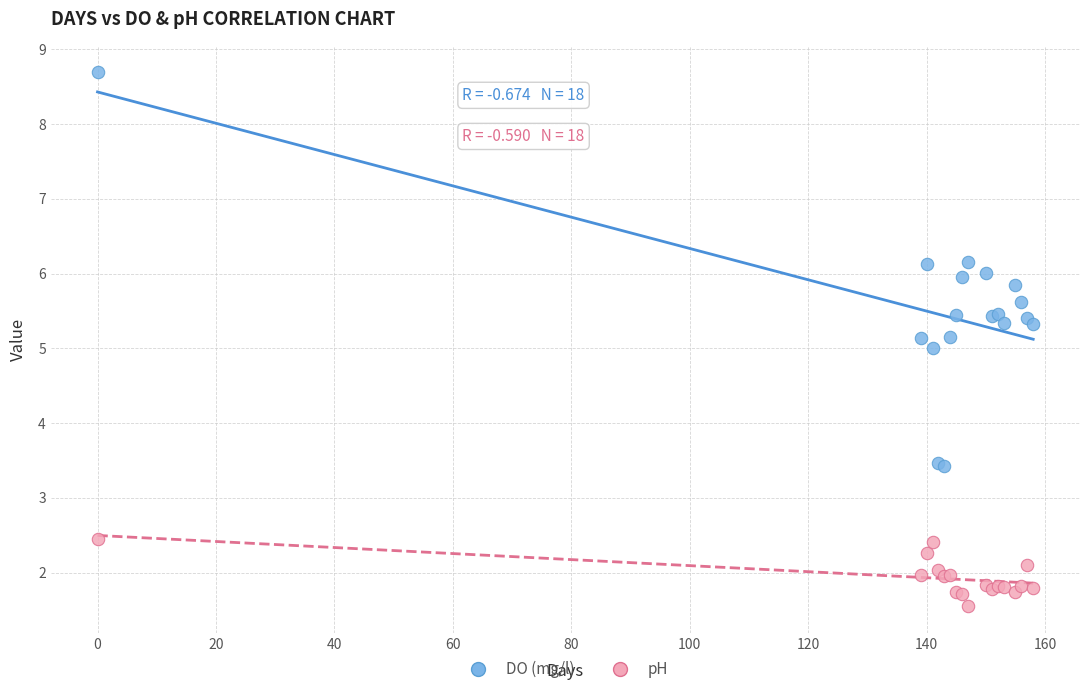

What are all the series names shown in the legend?

DO (mg/l), pH